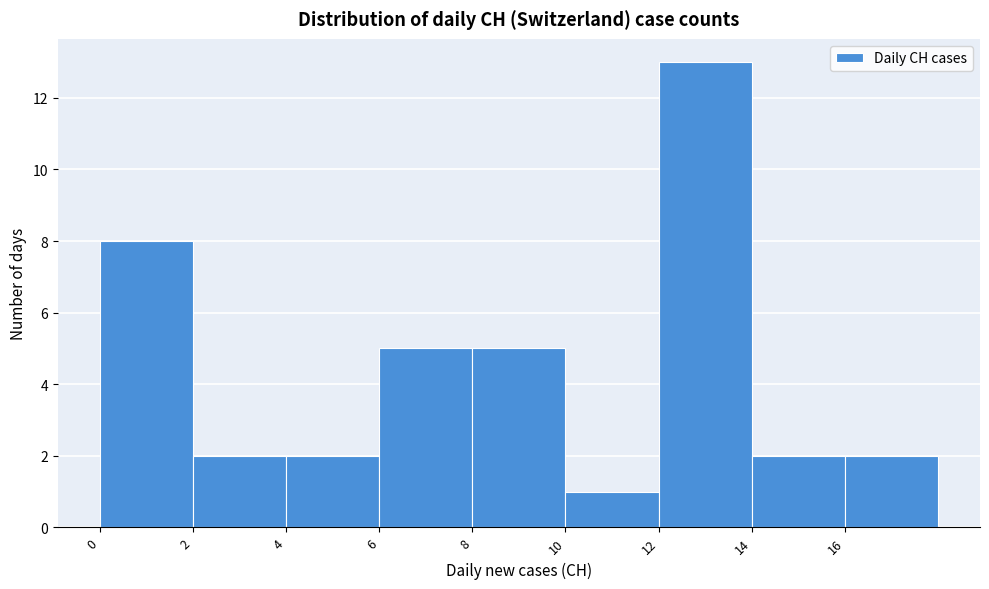

What is the height of the bar covering 2 to 4 on the x-axis? The values are not printed on the chart, so give them approximately, as read against the axis.

2